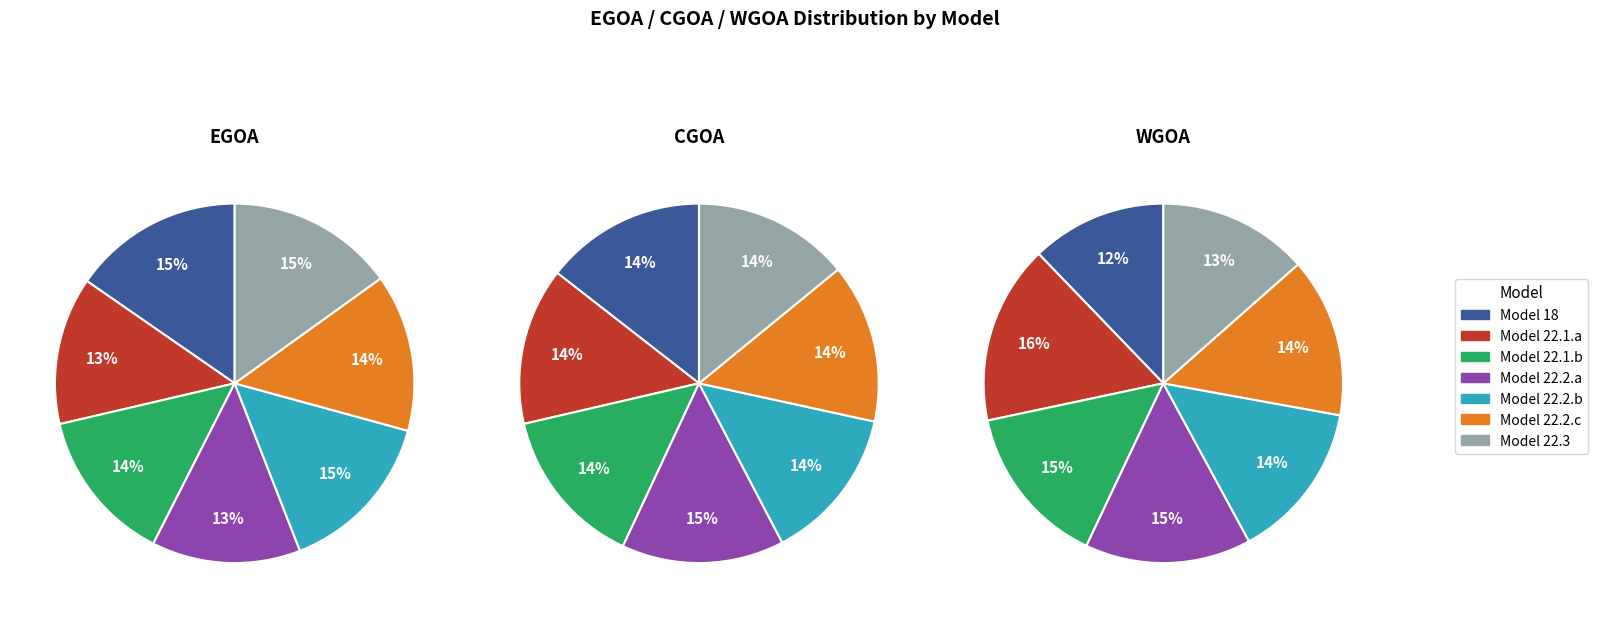

How many segments does this pie chart have?

7